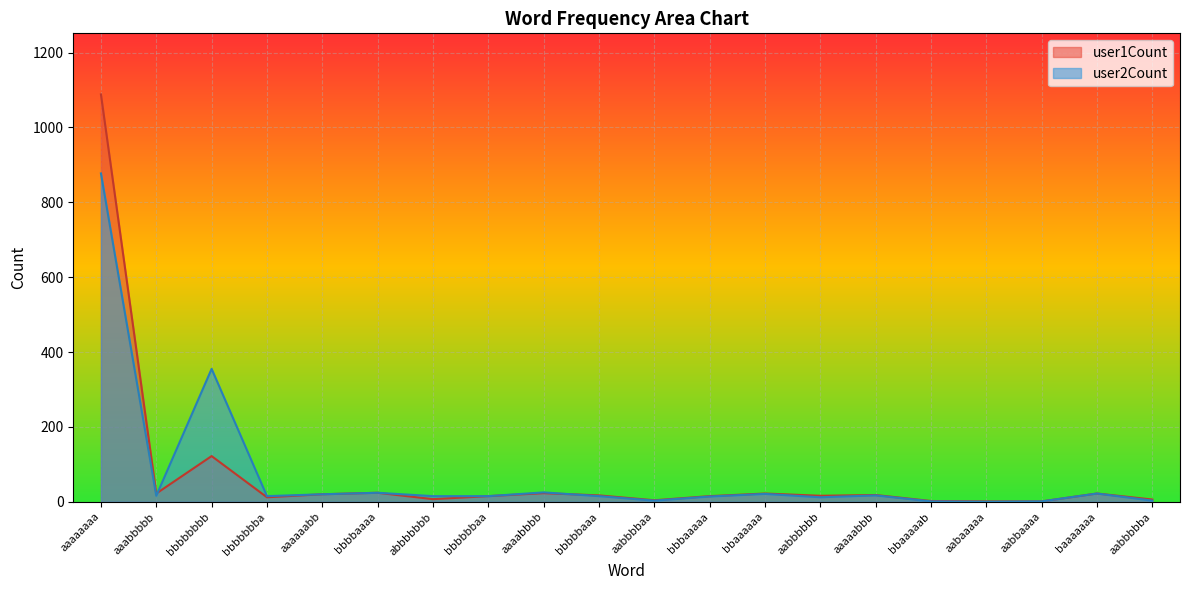

At which label does user2Count first exceed 15?

aaaaaaaa